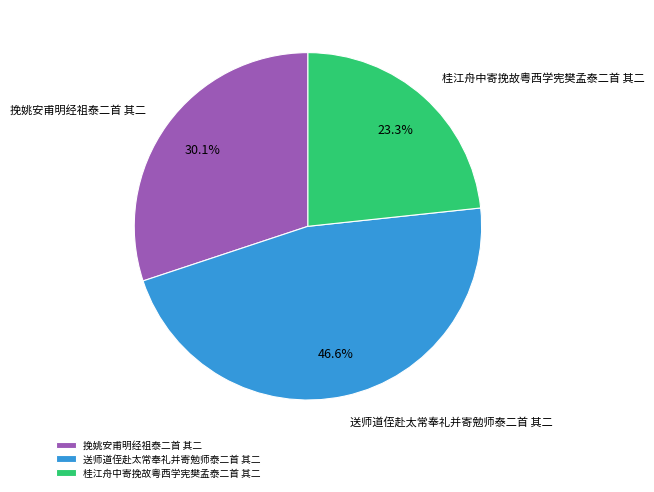

Does any single category account for the majority?

No